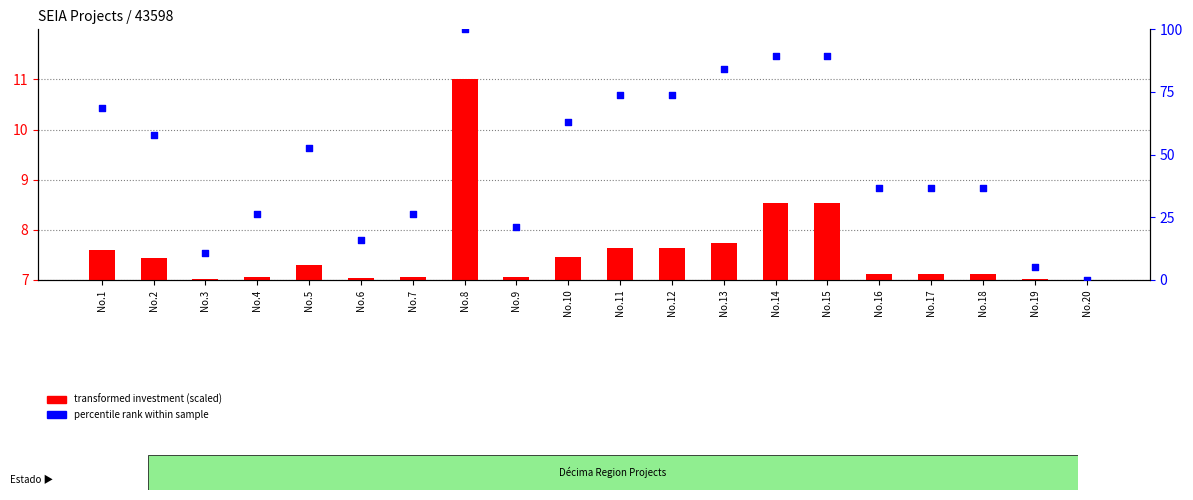

Which series contains the lowest Y value?

percentile rank within sample